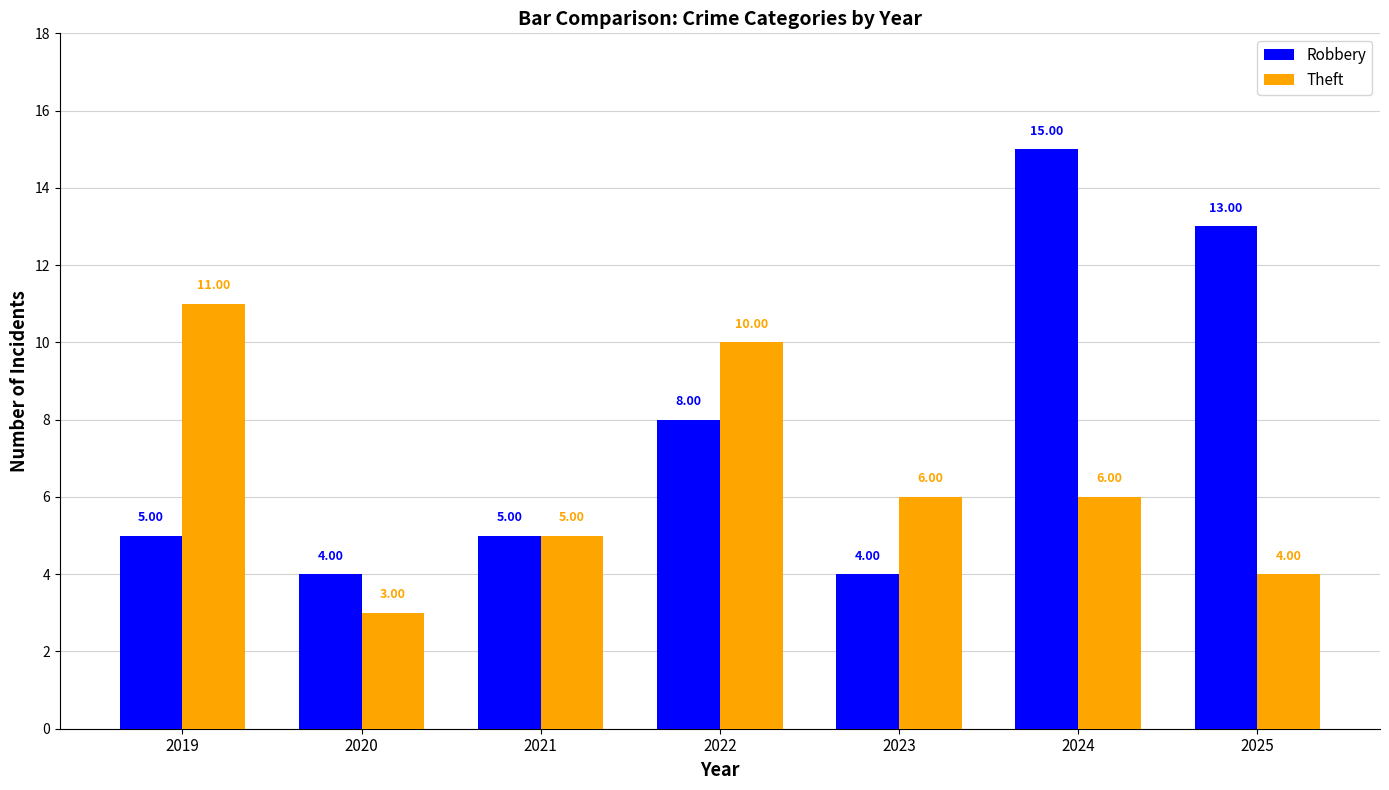

Is the value of Robbery at 2020 greater than the value of Theft at 2022?

No